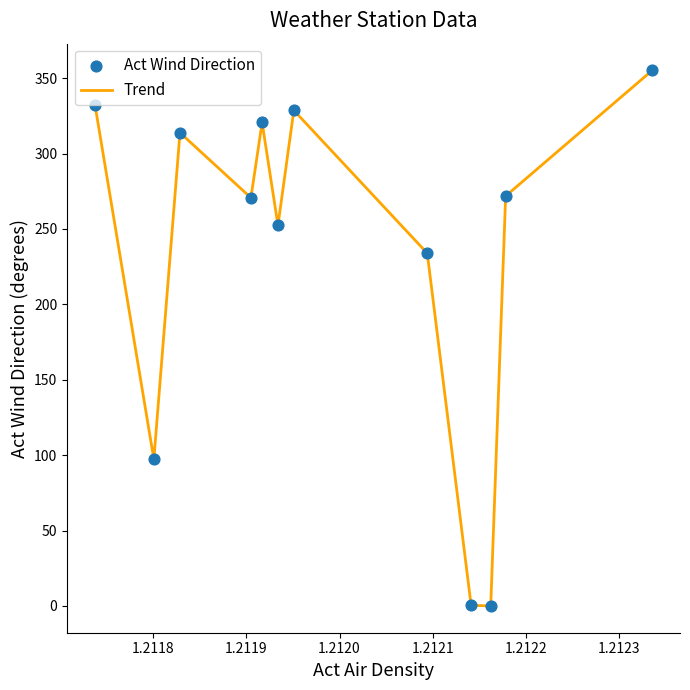

What is the greatest value displayed?

355.1